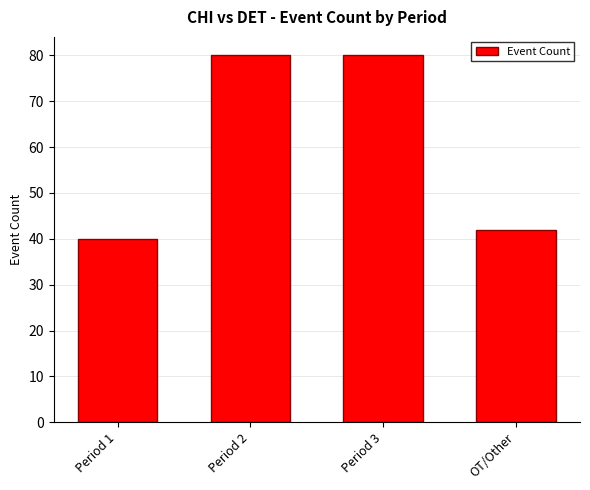

True or false: the data shows 42 at OT/Other.

True